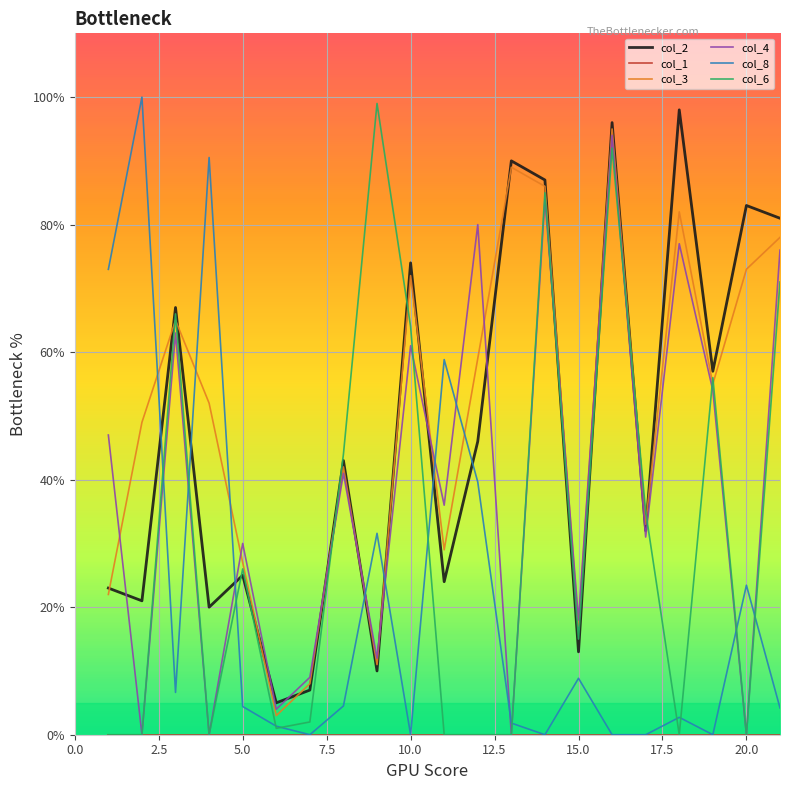

What is the maximum value shown in the chart?

100.0